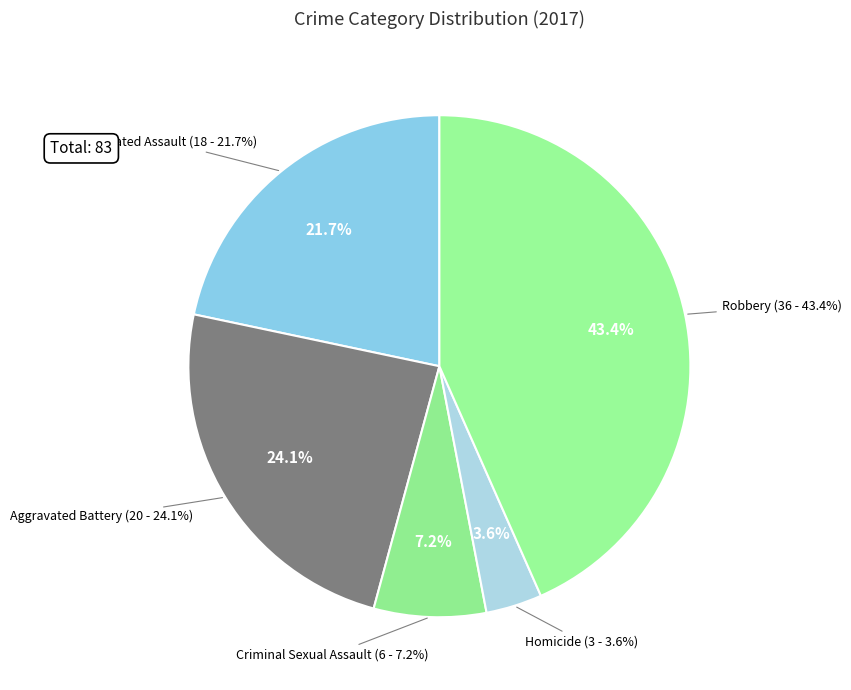

Which has a higher value, Robbery or Aggravated Battery?

Robbery